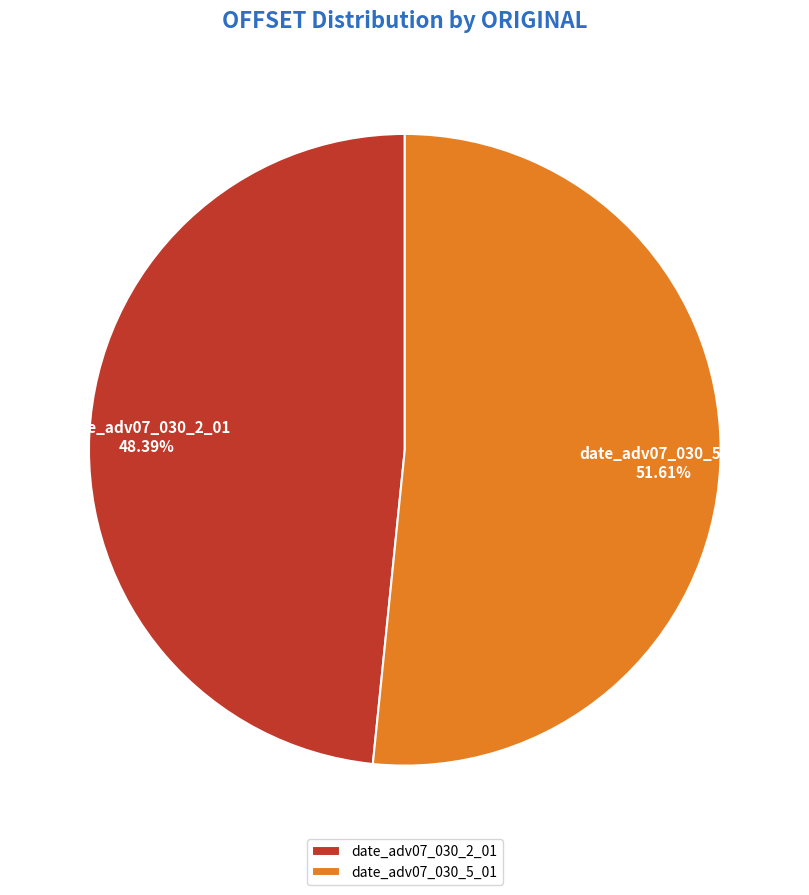

Count the number of slices in the pie.

2